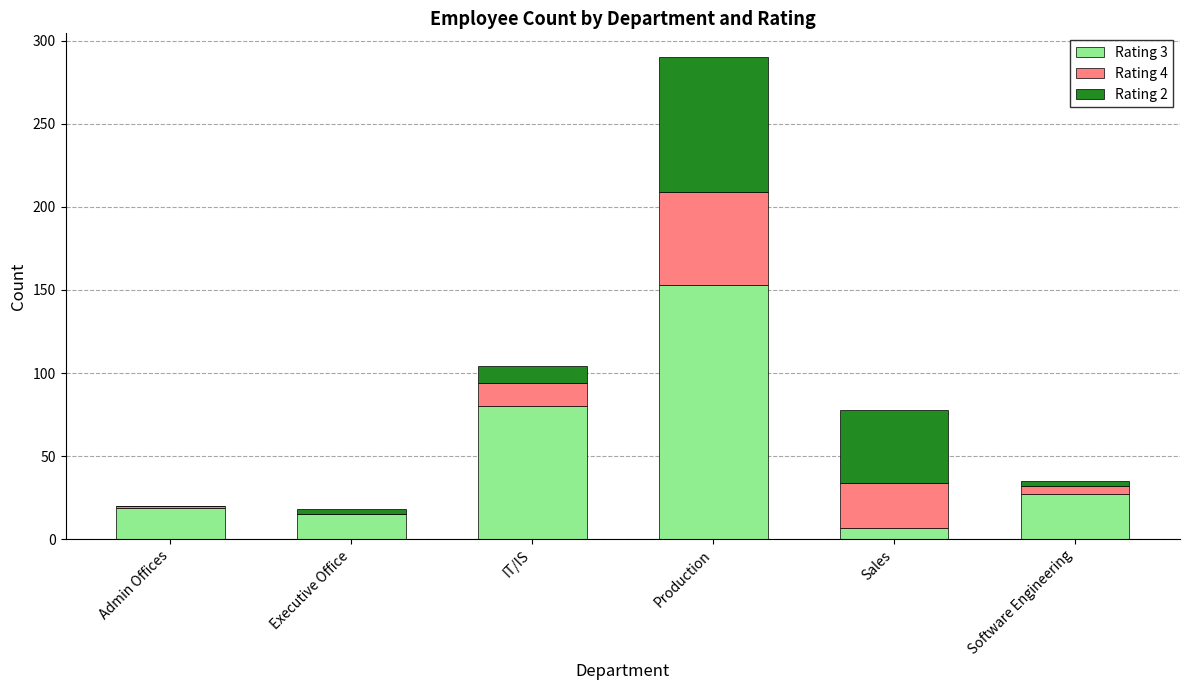

The value of Rating 3 at Production is 247. True or false?

False